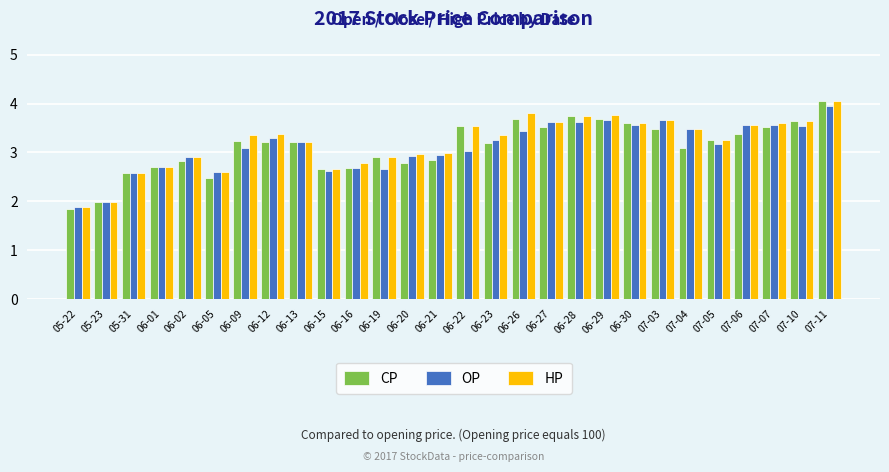

Where does the OP series first go above 3?

06-09